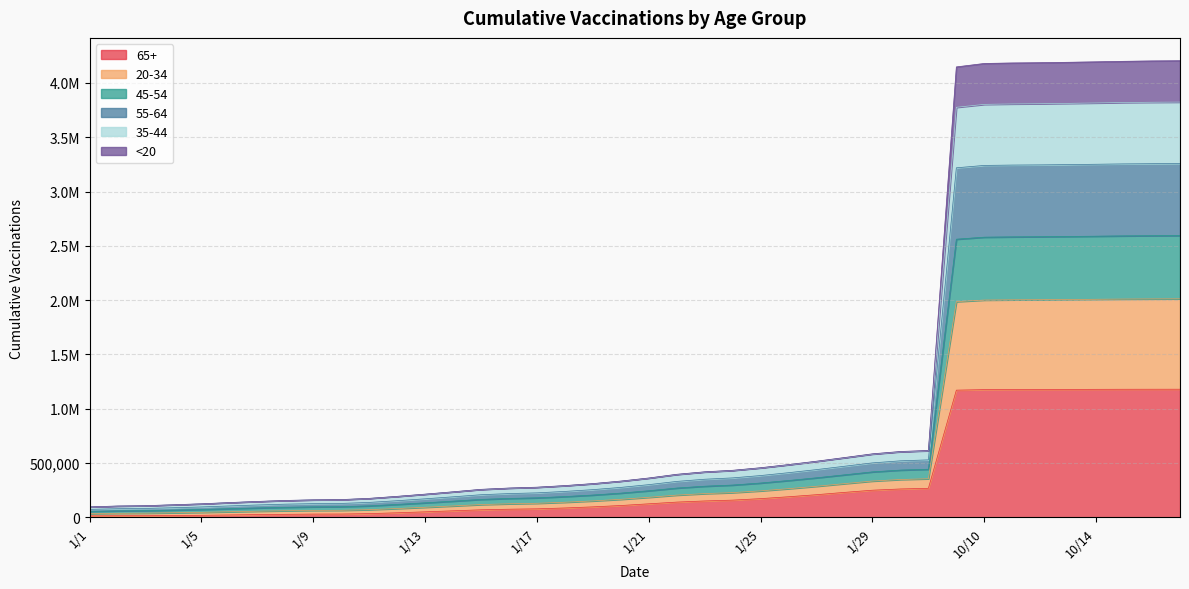

How many lines are shown in the chart?

6